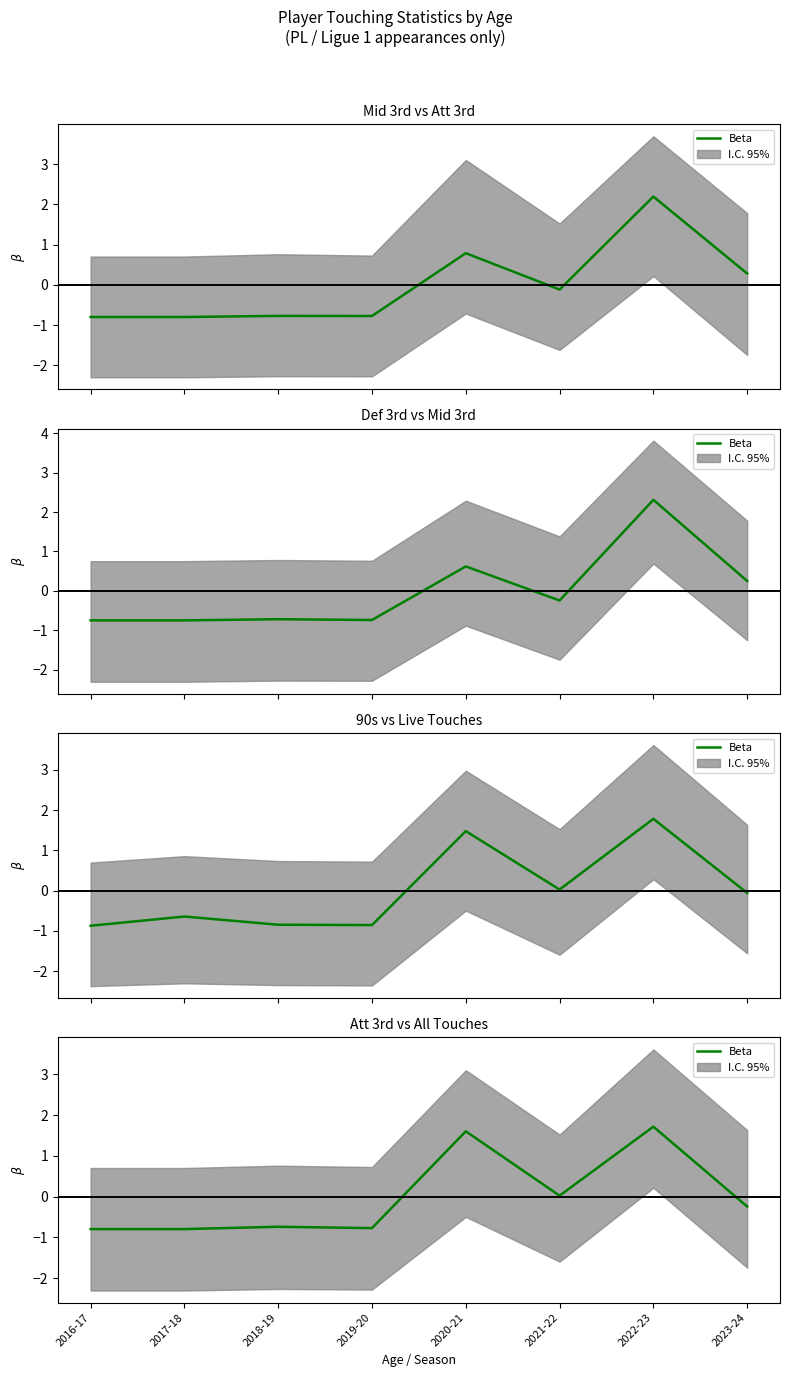

The chart shows a value of 0.0 at 2021-22. True or false?

False